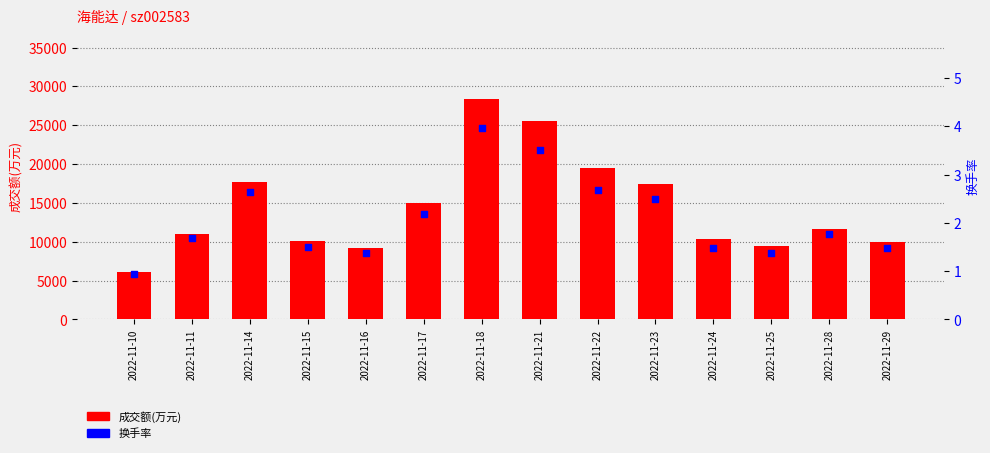

What is the total value across all series at 2022-11-29?

9927.5